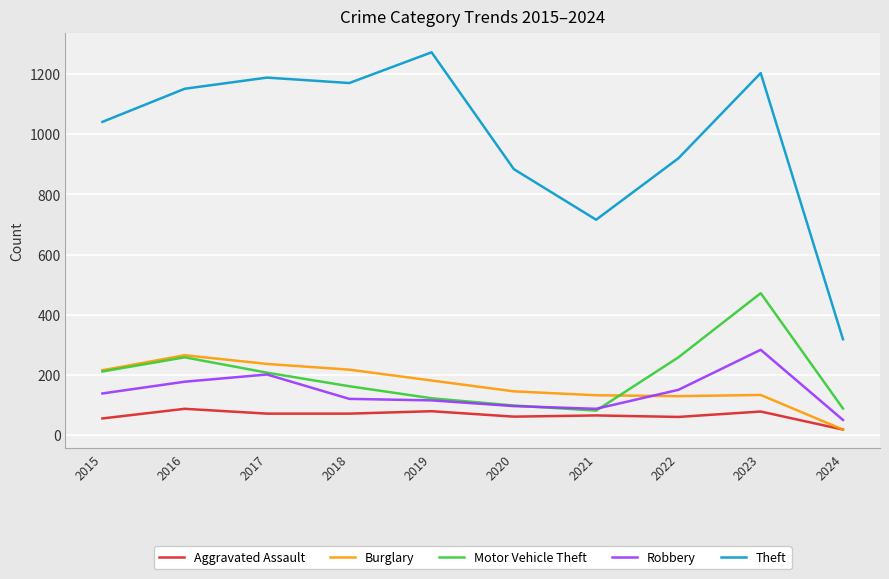

Rank the series at 2023 from highest to lowest value.

Theft, Motor Vehicle Theft, Robbery, Burglary, Aggravated Assault